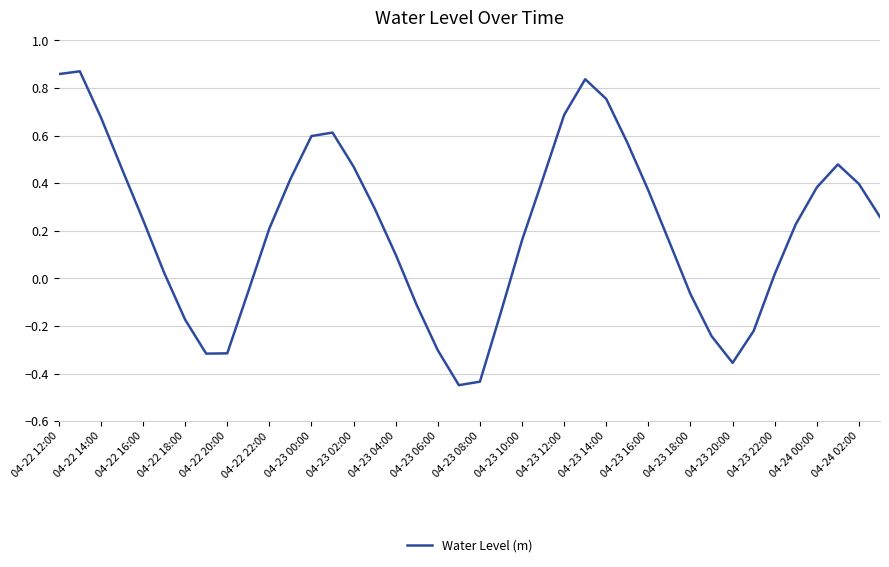

Does the chart have visible grid lines?

Yes